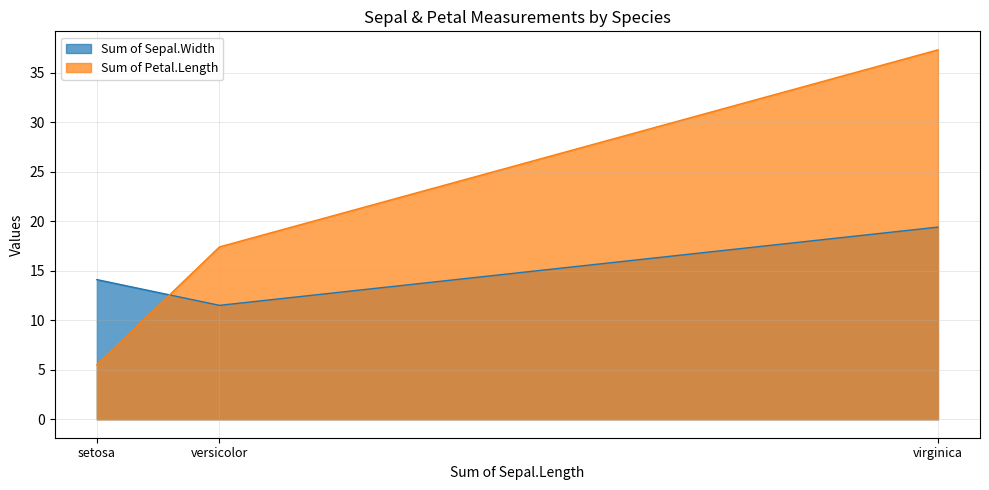

Reading left to right, transcribe all the data shown in this chart.

Sum of Sepal.Width: 14.1	11.5	19.4
Sum of Petal.Length: 5.5	17.4	37.3